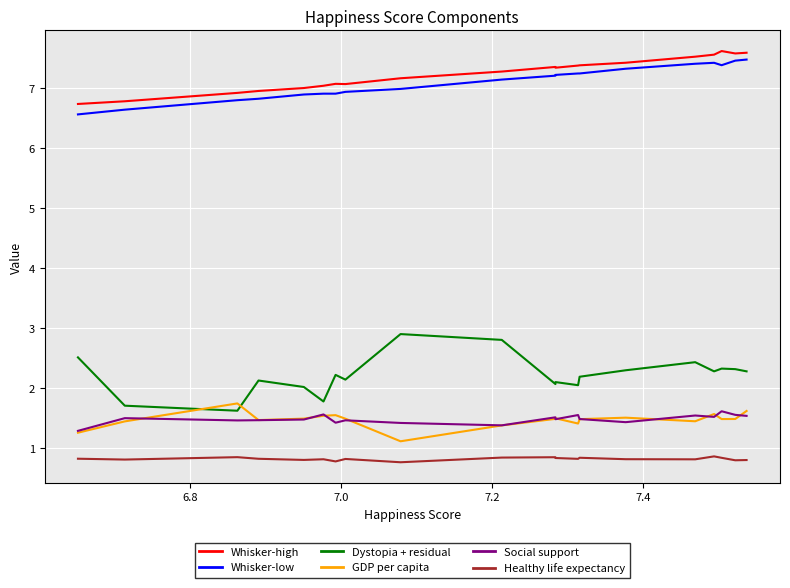

What is the average value of the Whisker-high series?

7.2